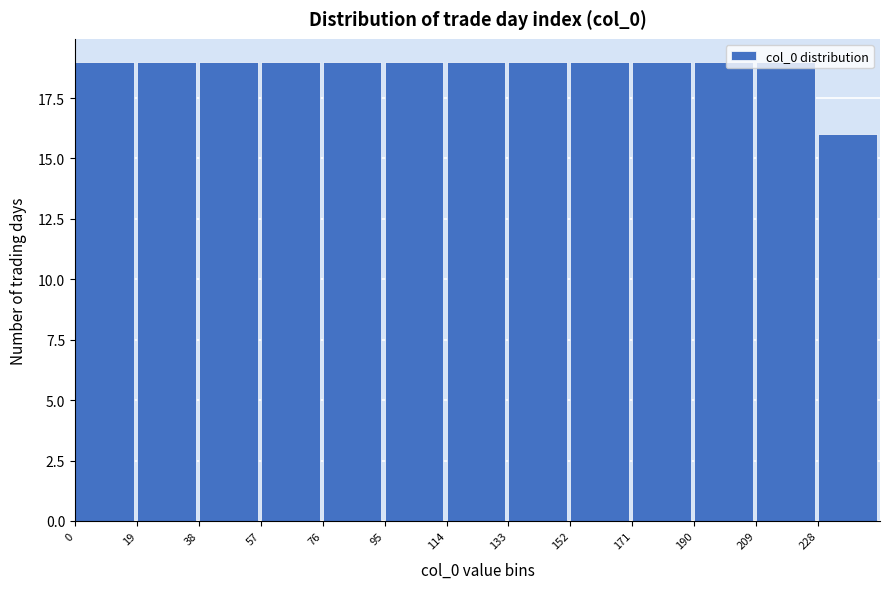

What is the height of the bar covering 57 to 76 on the x-axis? Neither the bar edges nor the heights are printed on the chart, so give them approximately, as read against the axes.

19